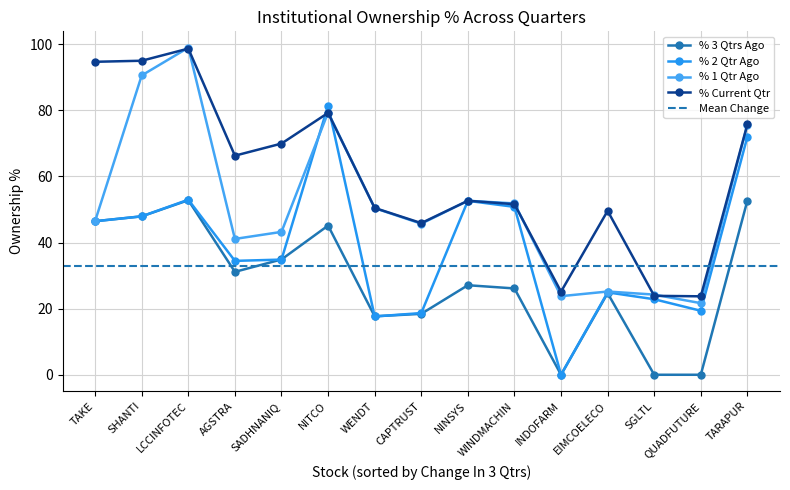

True or false: % Current Qtr has a value of 98.7 at LCCINFOTEC.

True